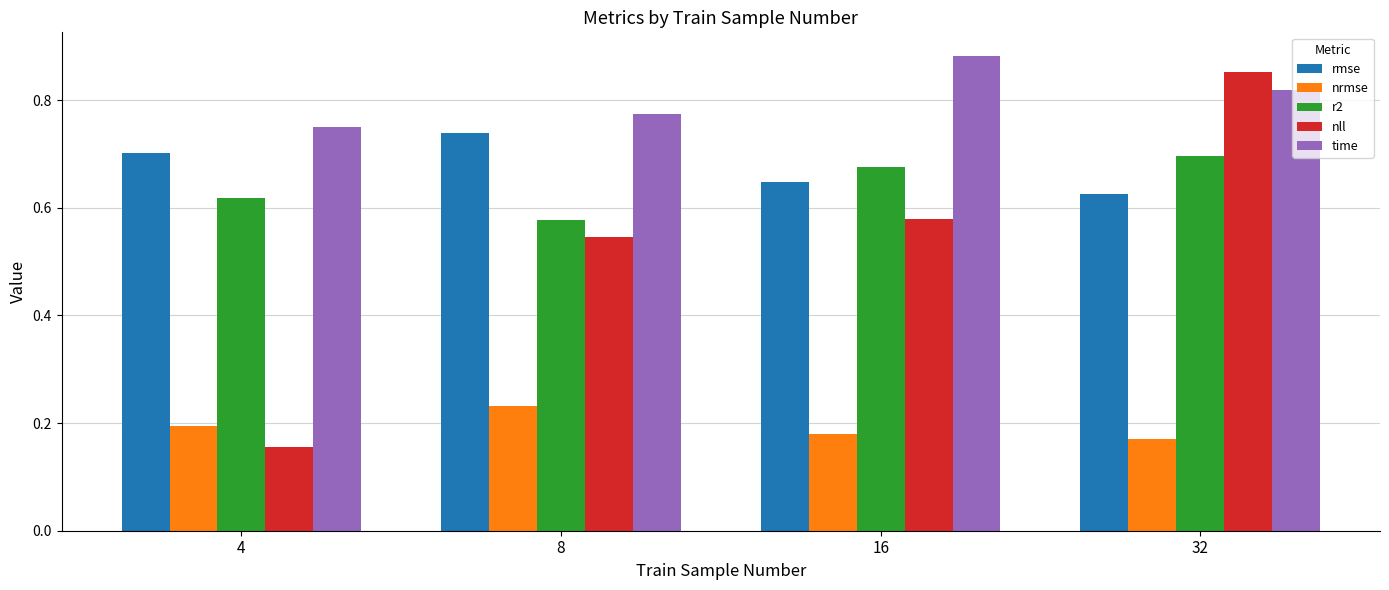

Is it true that nll equals 0.2 at 4?

True